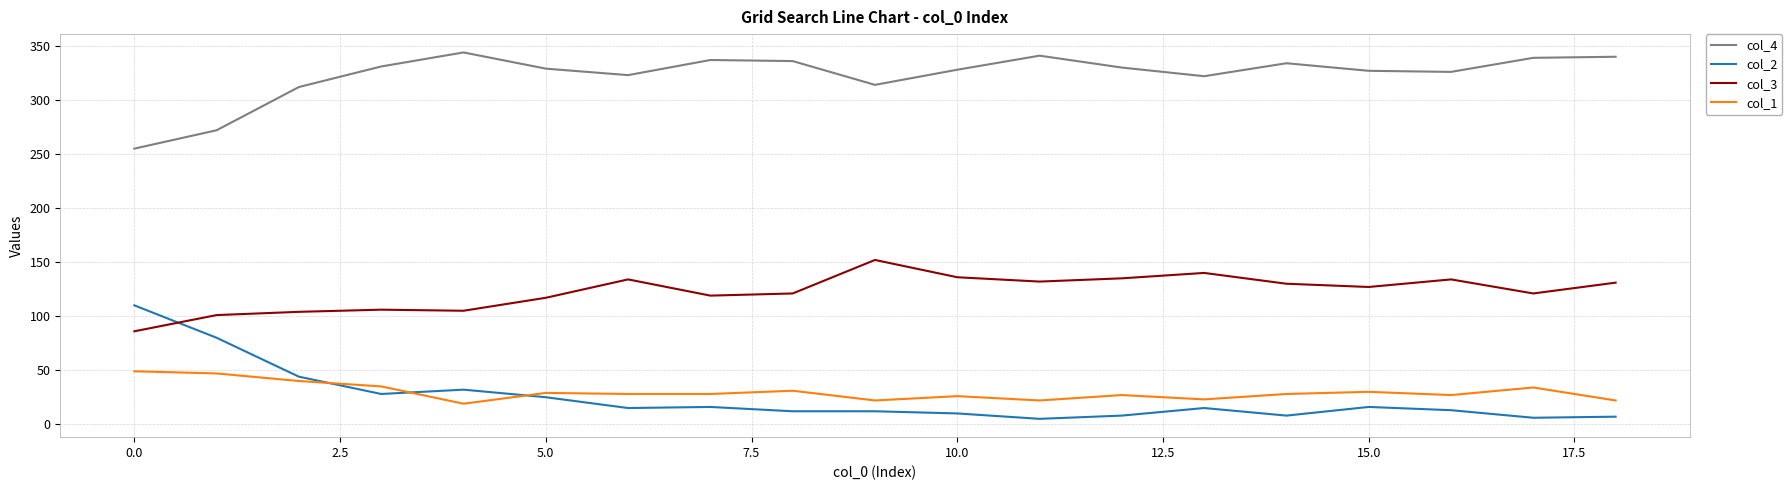

How many intersections are there between col_3 and col_2?

1